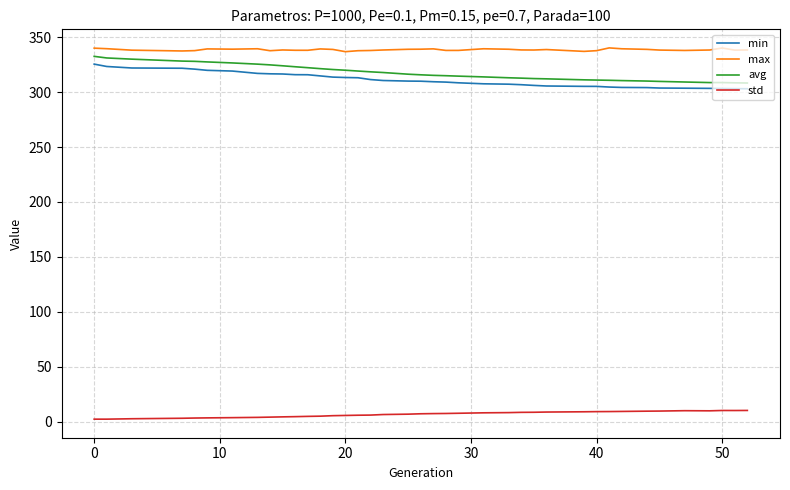

True or false: max has more than 1 interior local peaks.

True